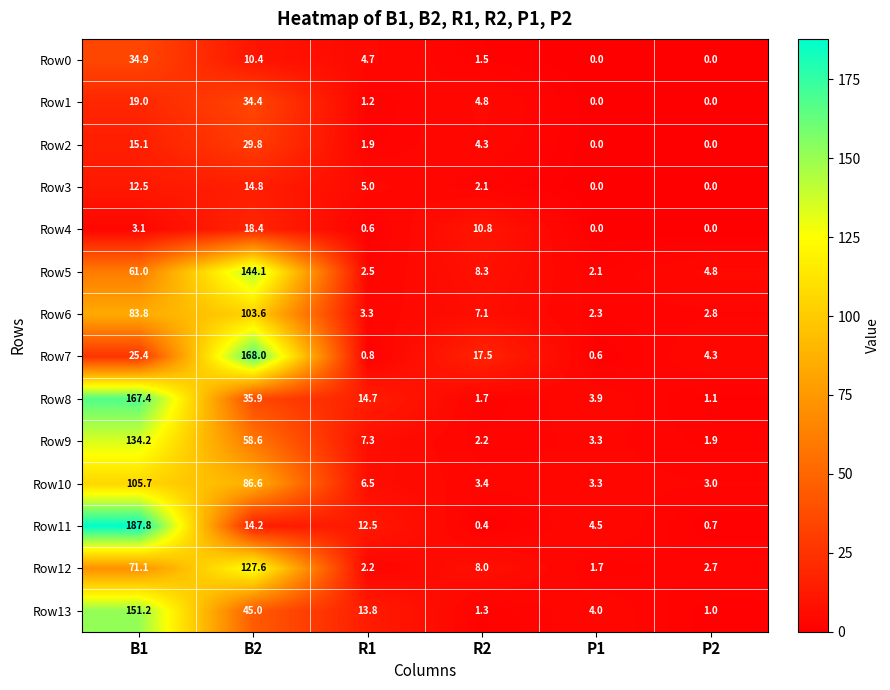

Rank the series by their maximum value, from highest to lowest.

Row11, Row7, Row8, Row13, Row5, Row9, Row12, Row10, Row6, Row0, Row1, Row2, Row4, Row3